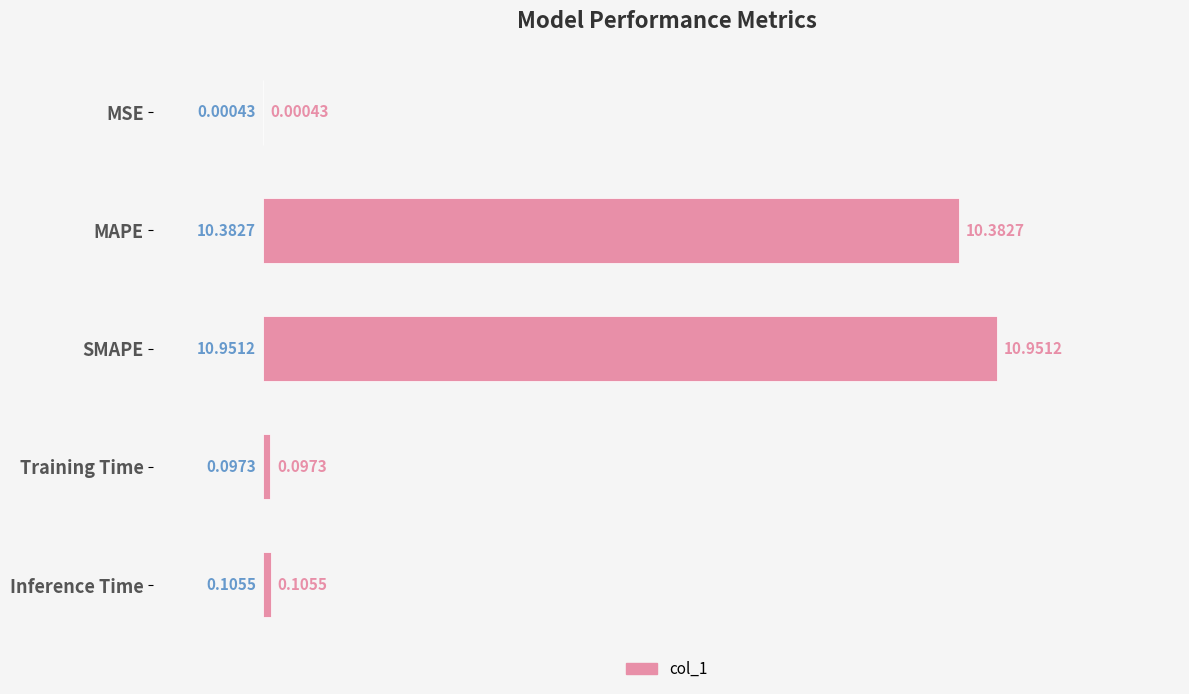

What is the change in value from MAPE to Inference Time?

-10.3